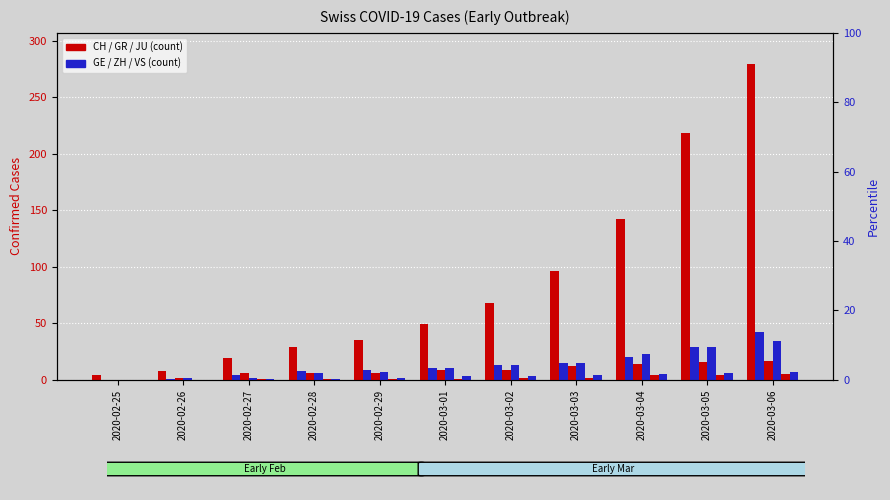

Which series has the largest range (max minus min)?

CH